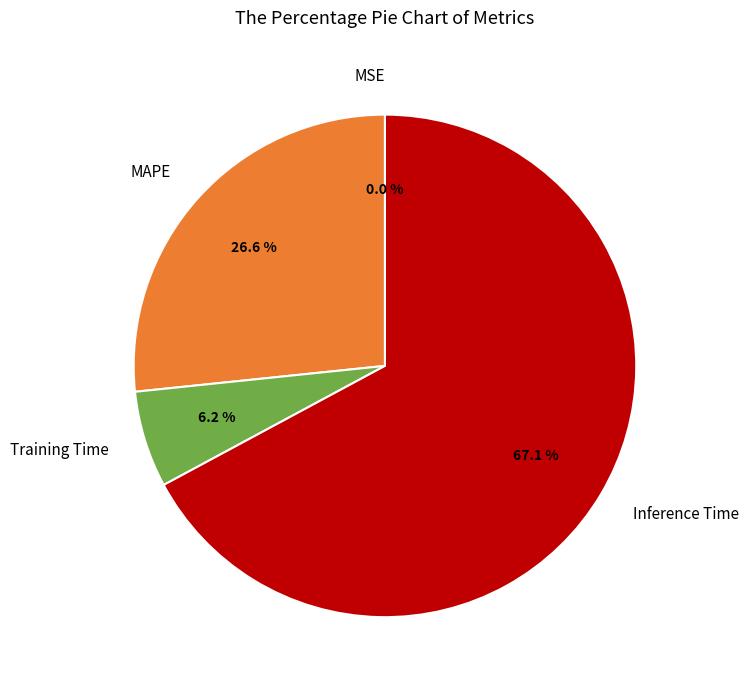

Combined, what portion of the pie is MAPE and Inference Time?

93.8%